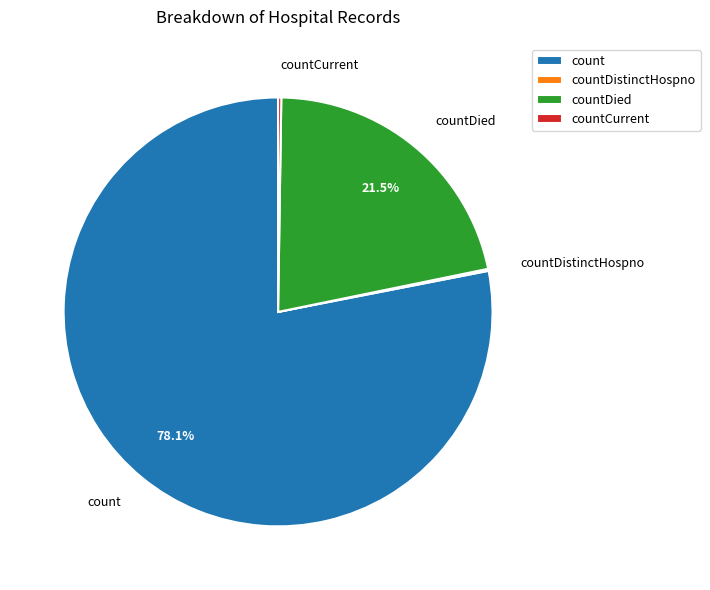

Does countDied represent more than half of the total?

No